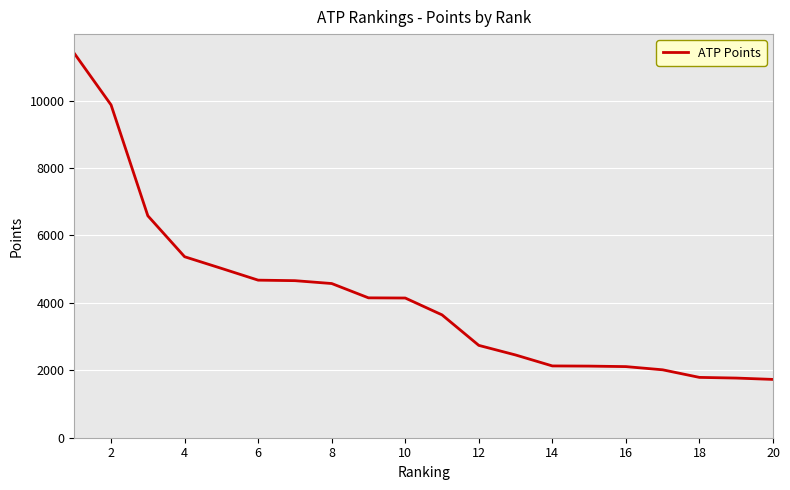

What is the greatest value displayed?

11405